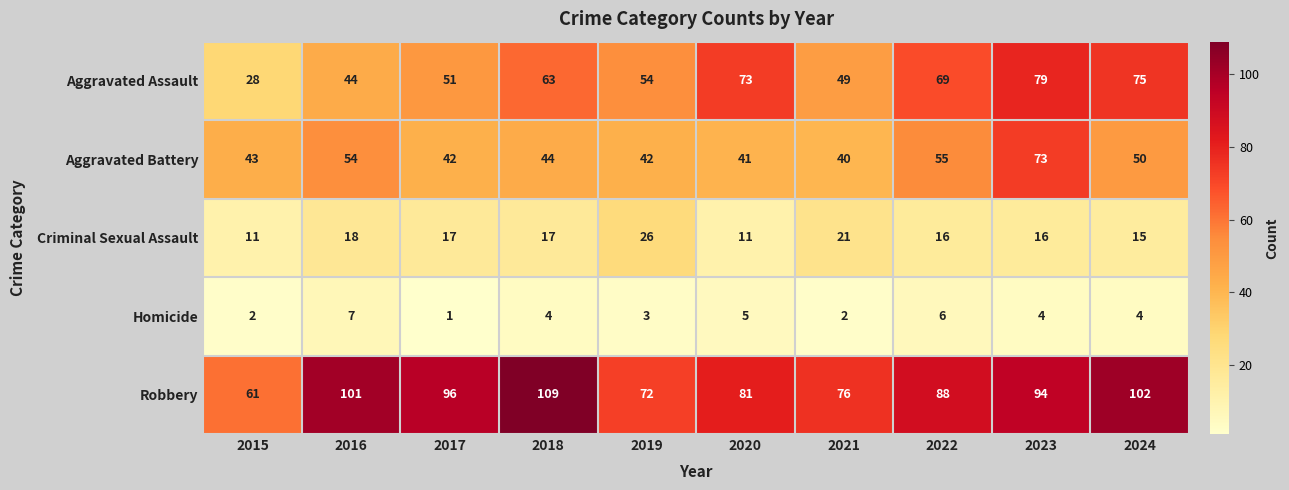

At which category is the sum across all series the highest?

2023